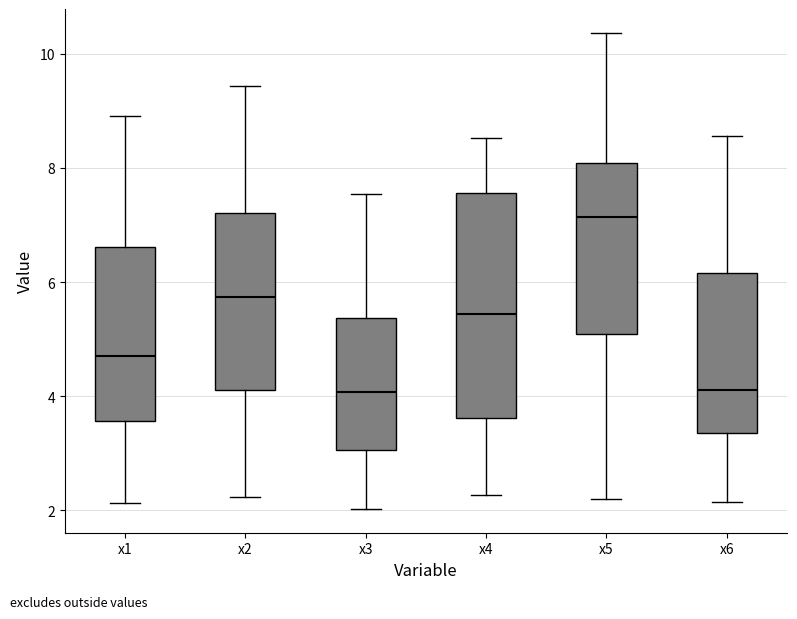

Reading left to right, read every box against the y-axis: the position of its median line, the range the box covers, and the ends of its whiskers. The values are not printed on the chart, so give them approximately, as read against the axis.

x1: median 4.8, box 3.6 to 6.6, whiskers 2.2 to 9.0
x2: median 5.8, box 4.2 to 7.2, whiskers 2.2 to 9.4
x3: median 4.0, box 3.0 to 5.4, whiskers 2.0 to 7.6
x4: median 5.4, box 3.6 to 7.6, whiskers 2.2 to 8.6
x5: median 7.2, box 5.0 to 8.0, whiskers 2.2 to 10.4
x6: median 4.2, box 3.4 to 6.2, whiskers 2.2 to 8.6